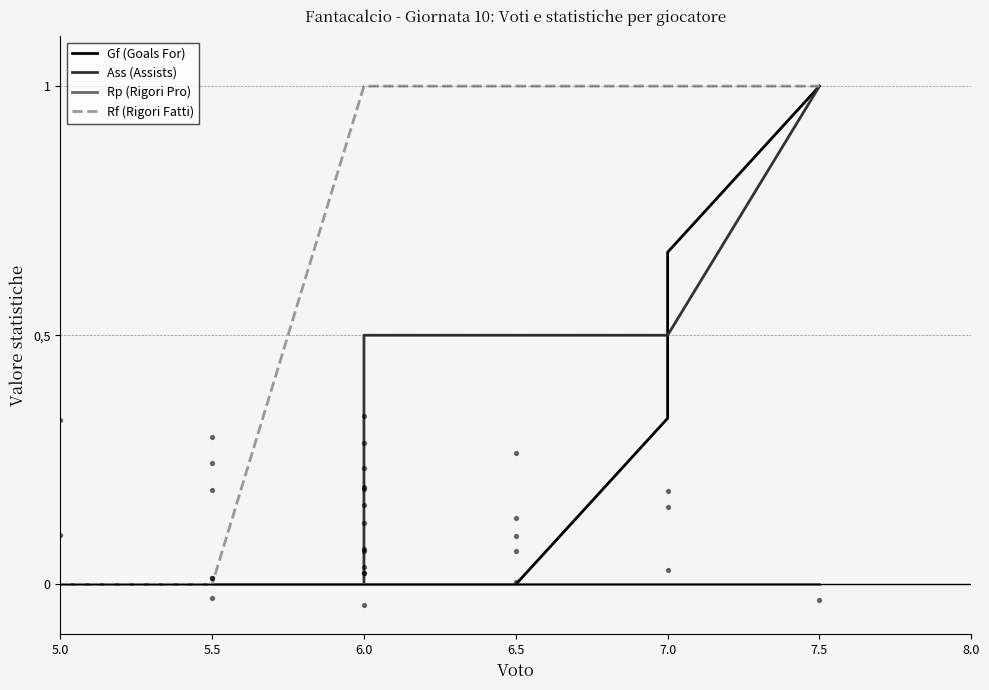

Which series has the largest Y range (max minus min)?

Gf (Goals For)